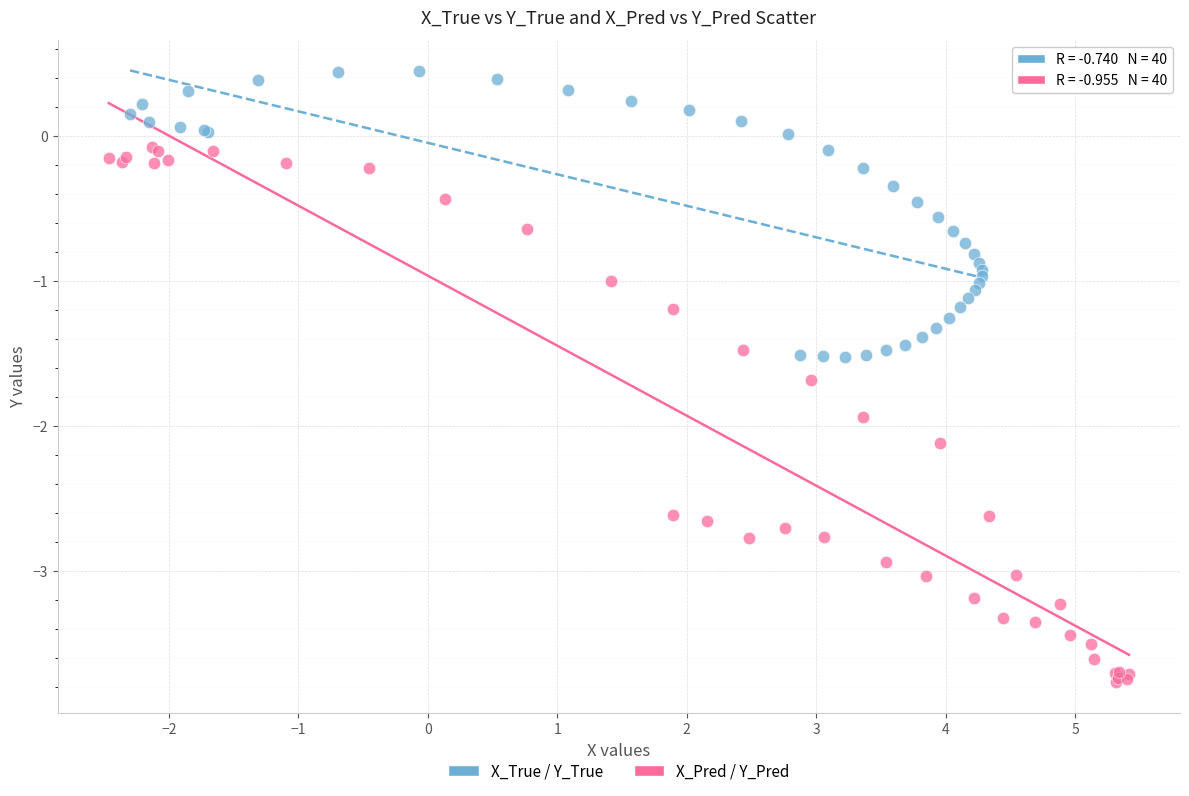

Which series contains the lowest Y value?

X_Pred / Y_Pred